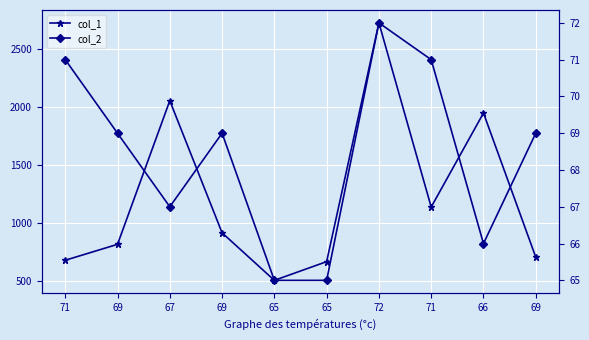

Rank the series by their maximum value, from highest to lowest.

col_1, col_2